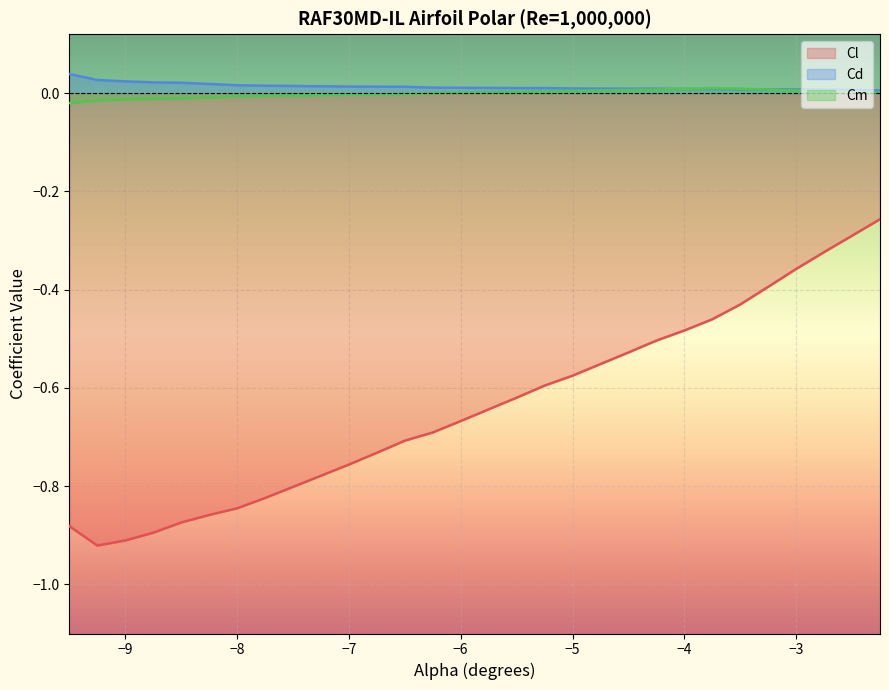

Count the Cd values in the range 0 to 1.

30